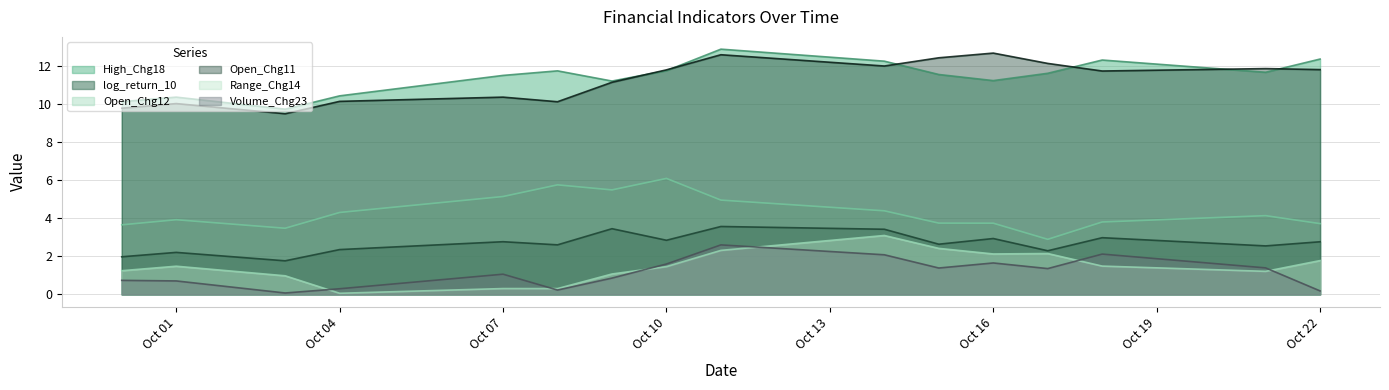

True or false: Open_Chg12 and Volume_Chg23 intersect in this chart.

False